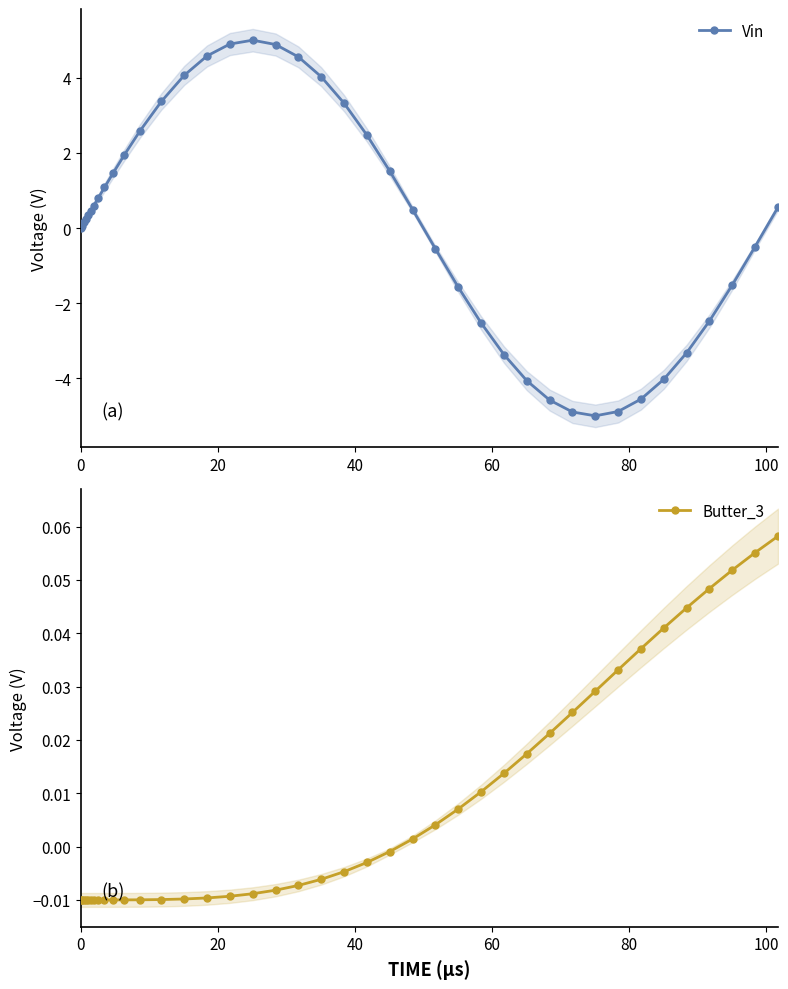

The value of Vin at 0 is -5.9. True or false?

False